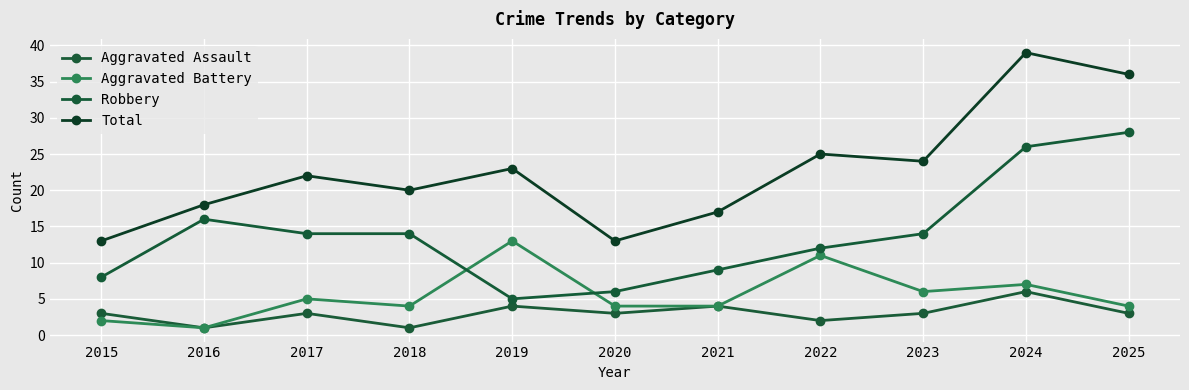

What is the average value of the Total series?

23